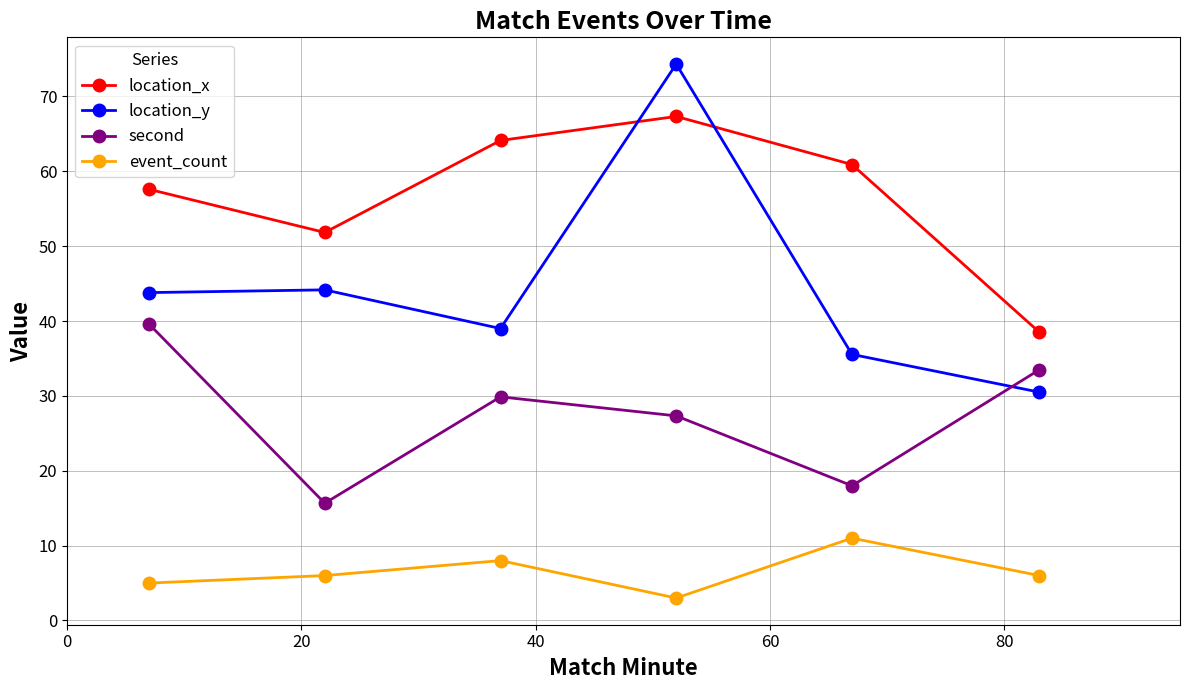

Rank the series by their average value, from lowest to highest.

event_count, second, location_y, location_x